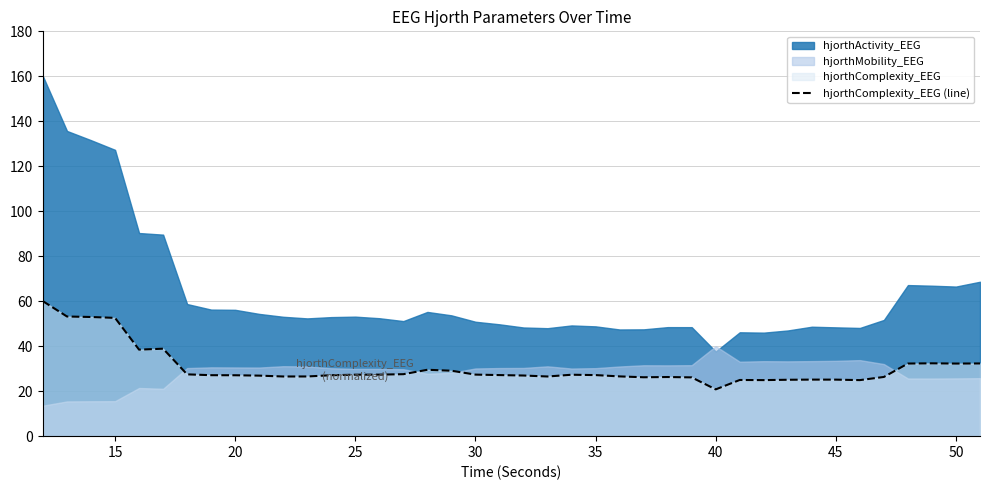

What is the maximum value for hjorthComplexity_EEG (line)?

60.0